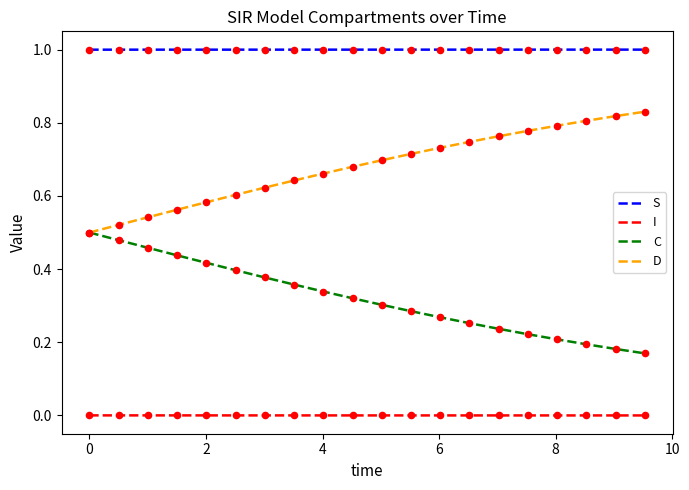

At how many categories does at least one series exceed 0?

20